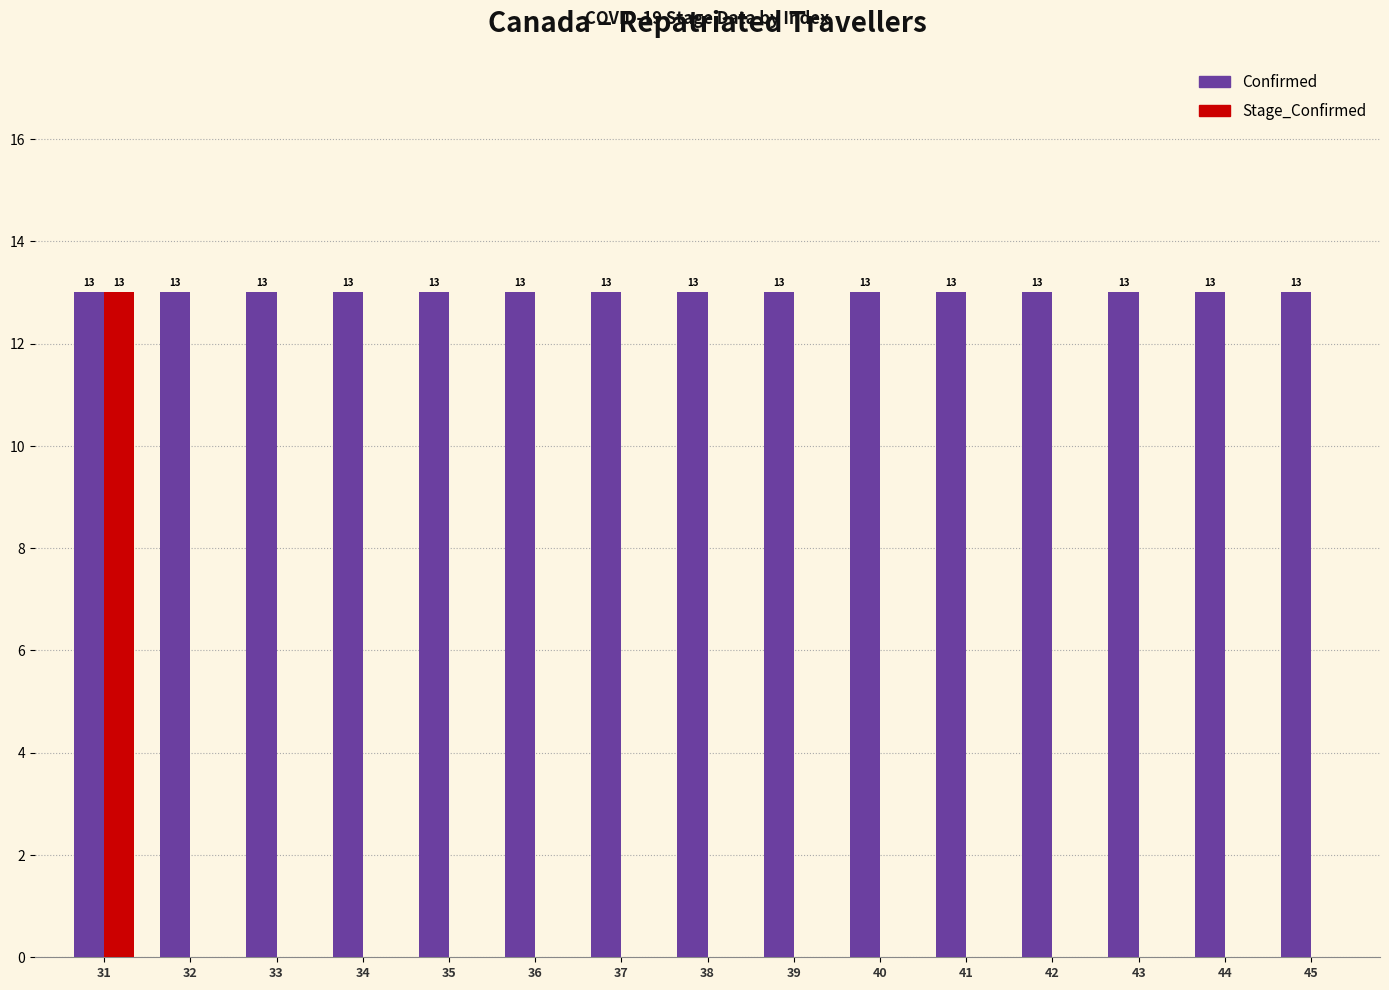

What is the highest value of the Stage_Confirmed series?

13